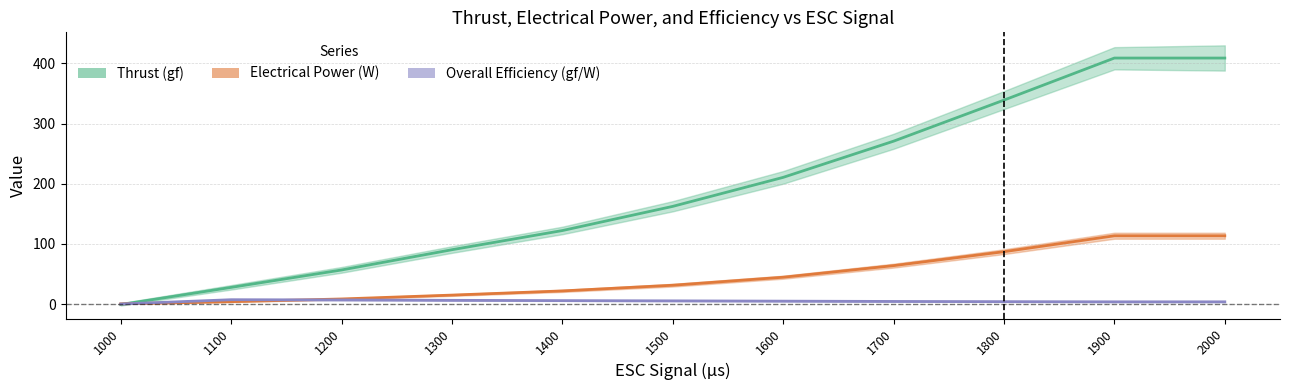

Which series changed the most between 1600 and 1700?

Thrust (gf)